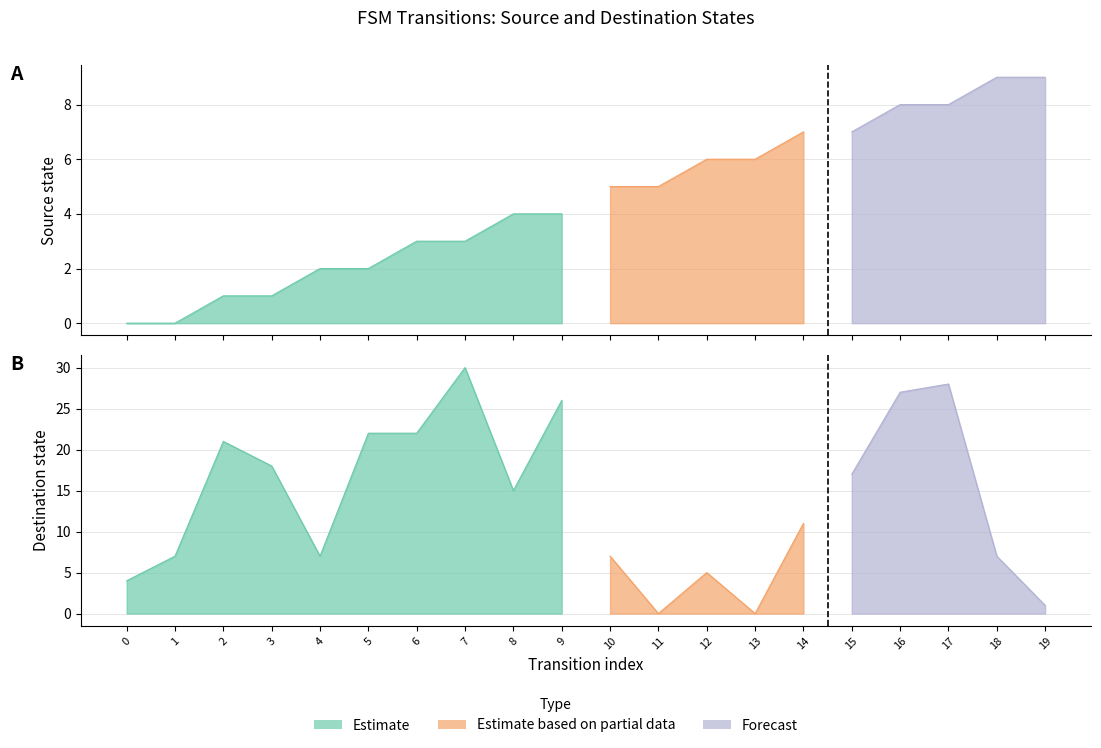

True or false: destination_state has a value of 22 at 6.

True